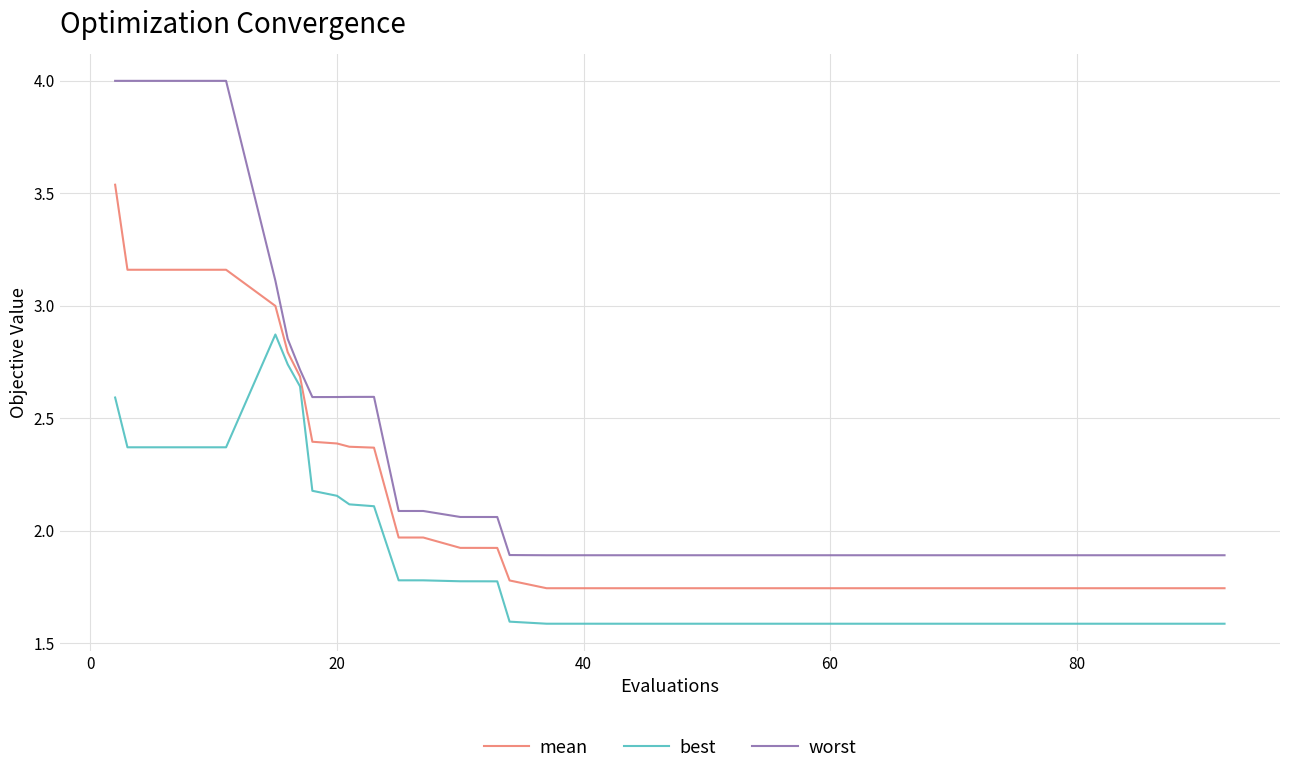

In worst, how many points are lower than both neighbors (excluding endpoints)?

3